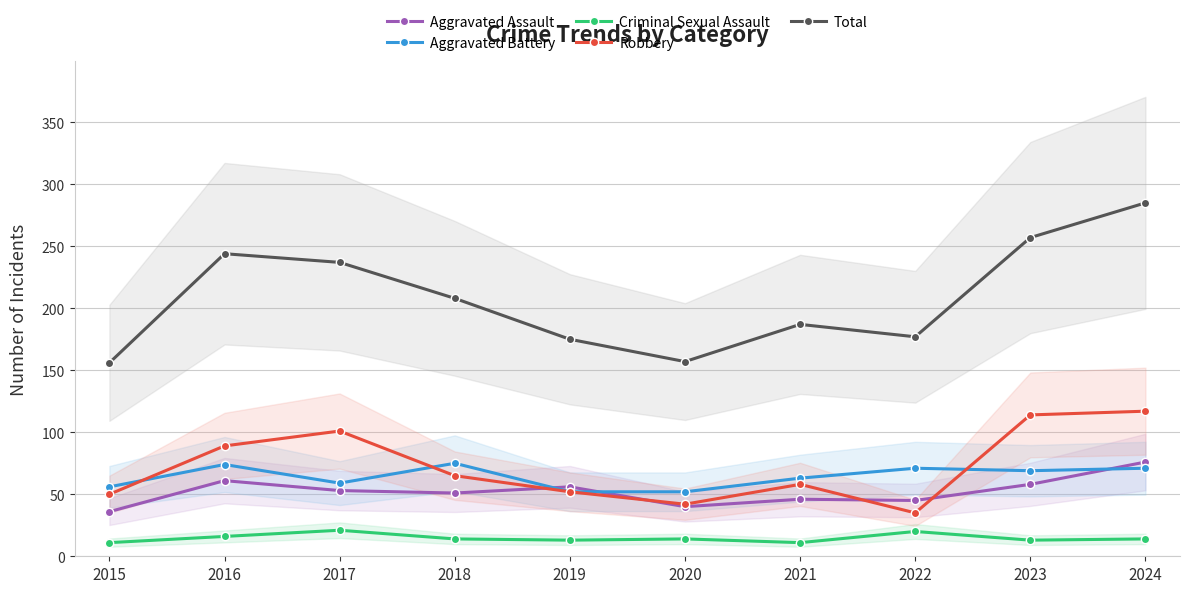

What is the difference between the highest and lowest values at 2016?

228